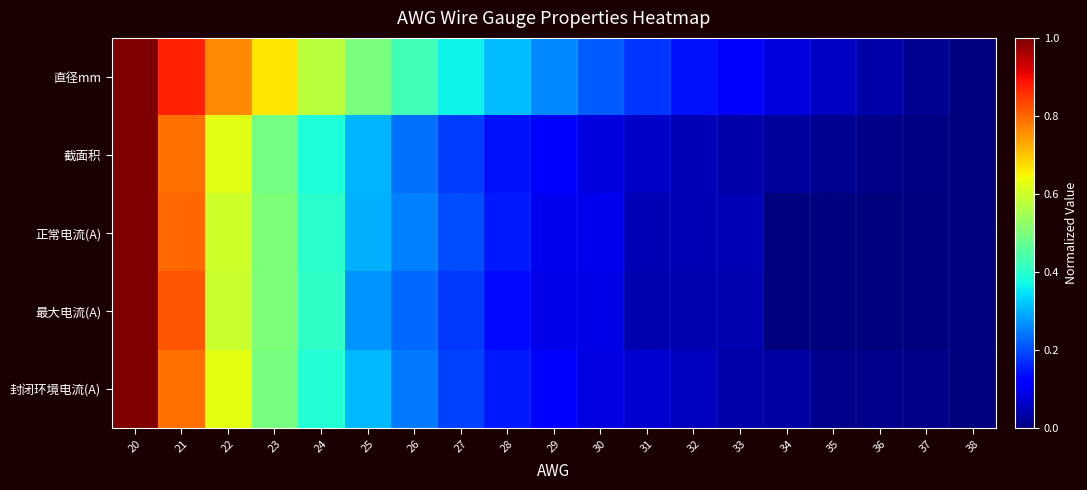

Which series has the largest total across all categories?

直径mm